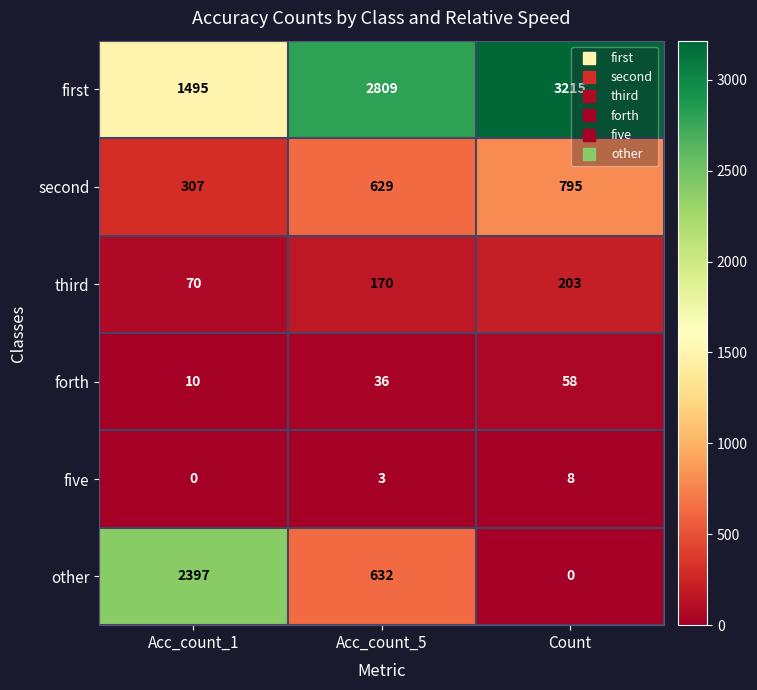

The value of other at Acc_count_1 is 2397. True or false?

True